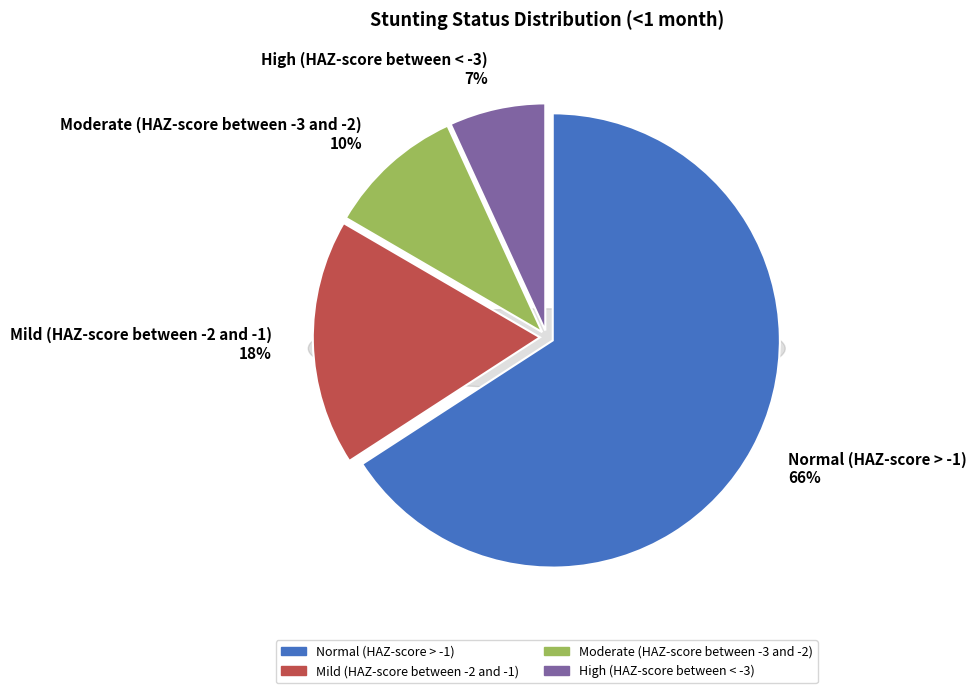

Which has a higher value, Normal (HAZ-score > -1) or Mild (HAZ-score between -2 and -1)?

Normal (HAZ-score > -1)